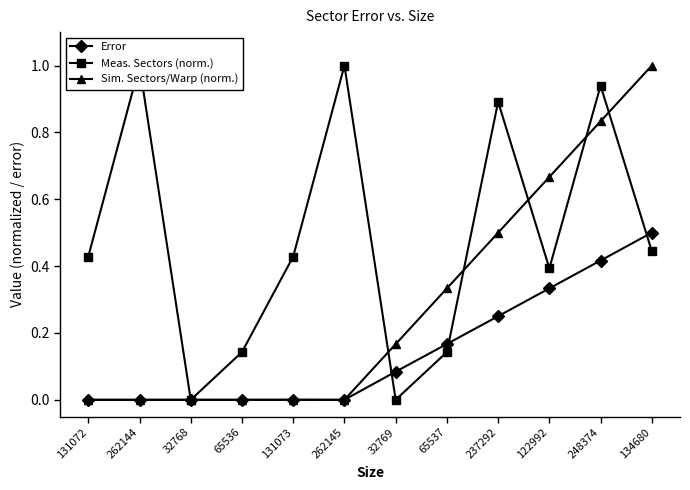

At which category is the sum across all series the highest?

248374